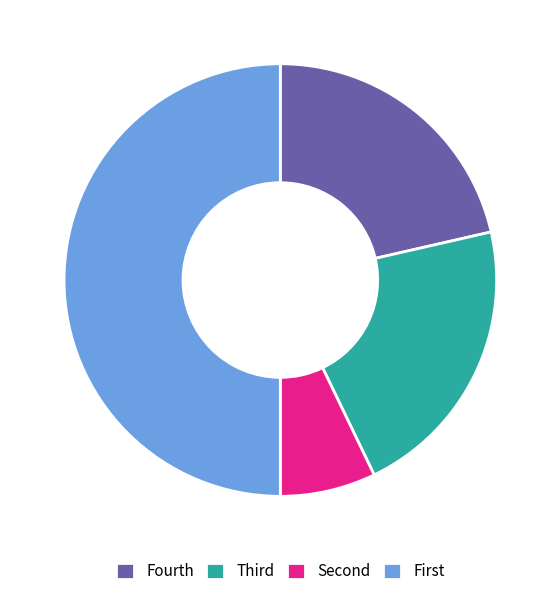

Count the number of slices in the pie.

4